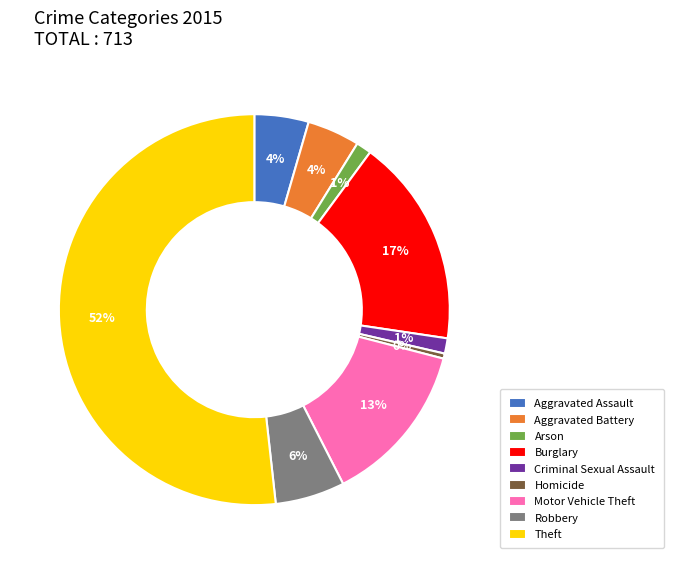

To the nearest percent, what is the average slice percentage?

11%